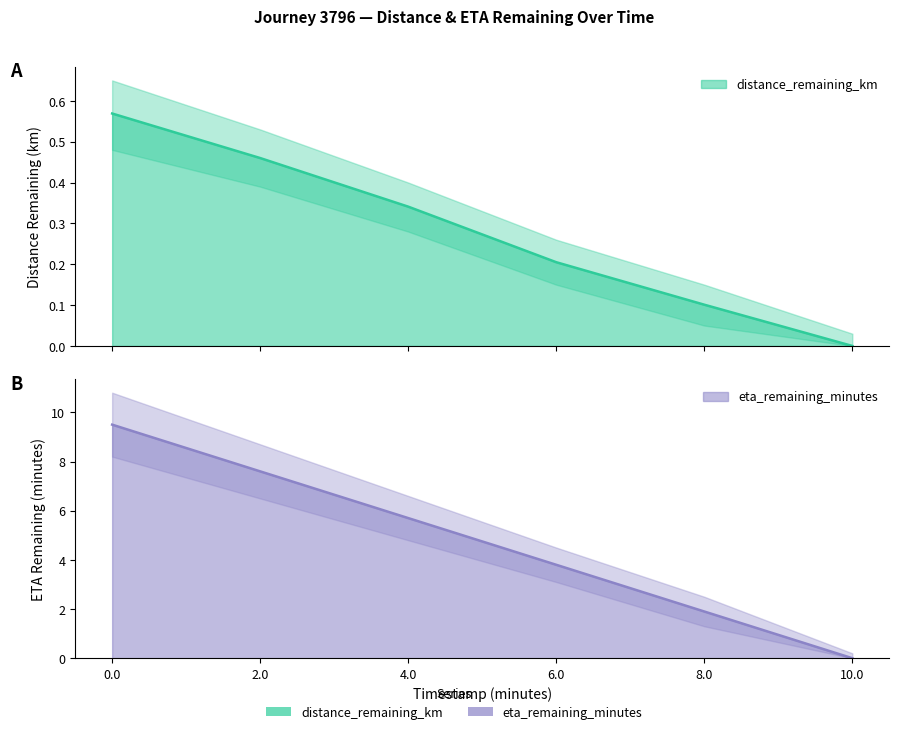

True or false: distance_remaining_km has more than 2 interior local peaks.

False